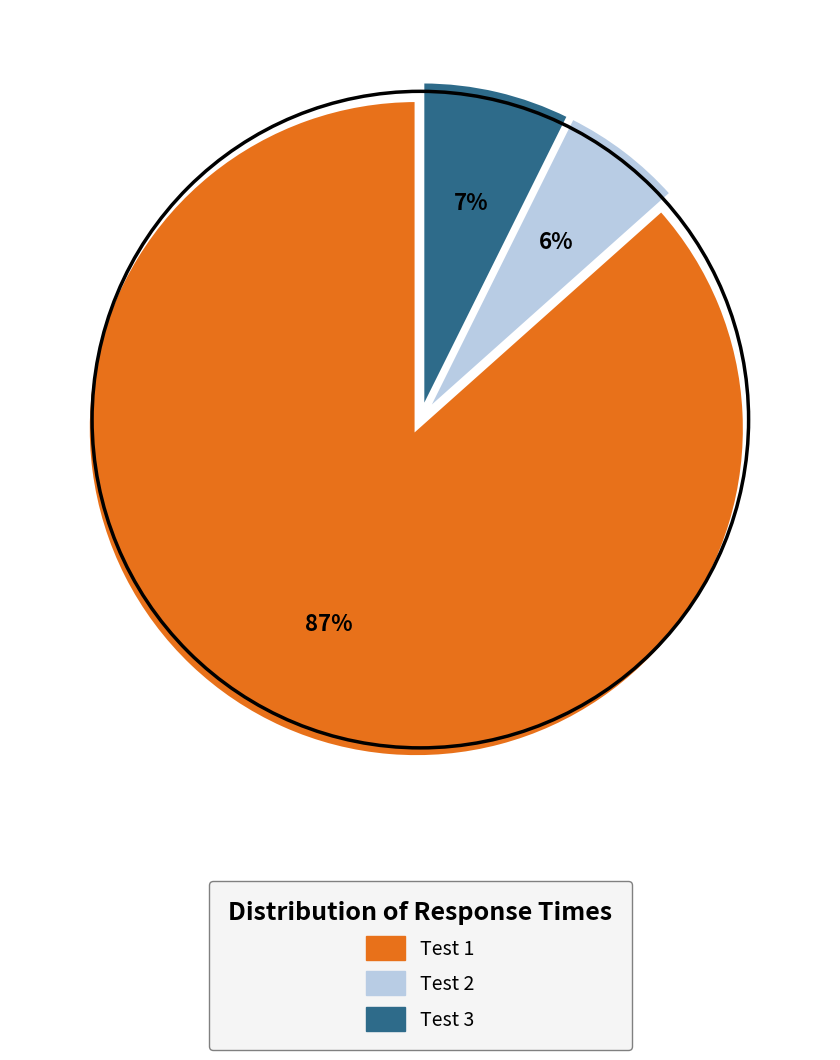

How many segments does this pie chart have?

3